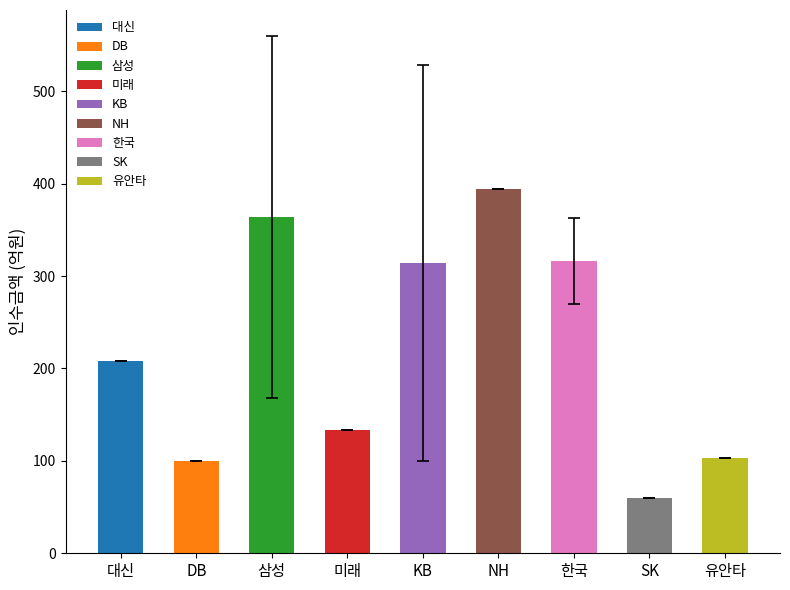

The chart shows a value of 193.7 at NH. True or false?

False